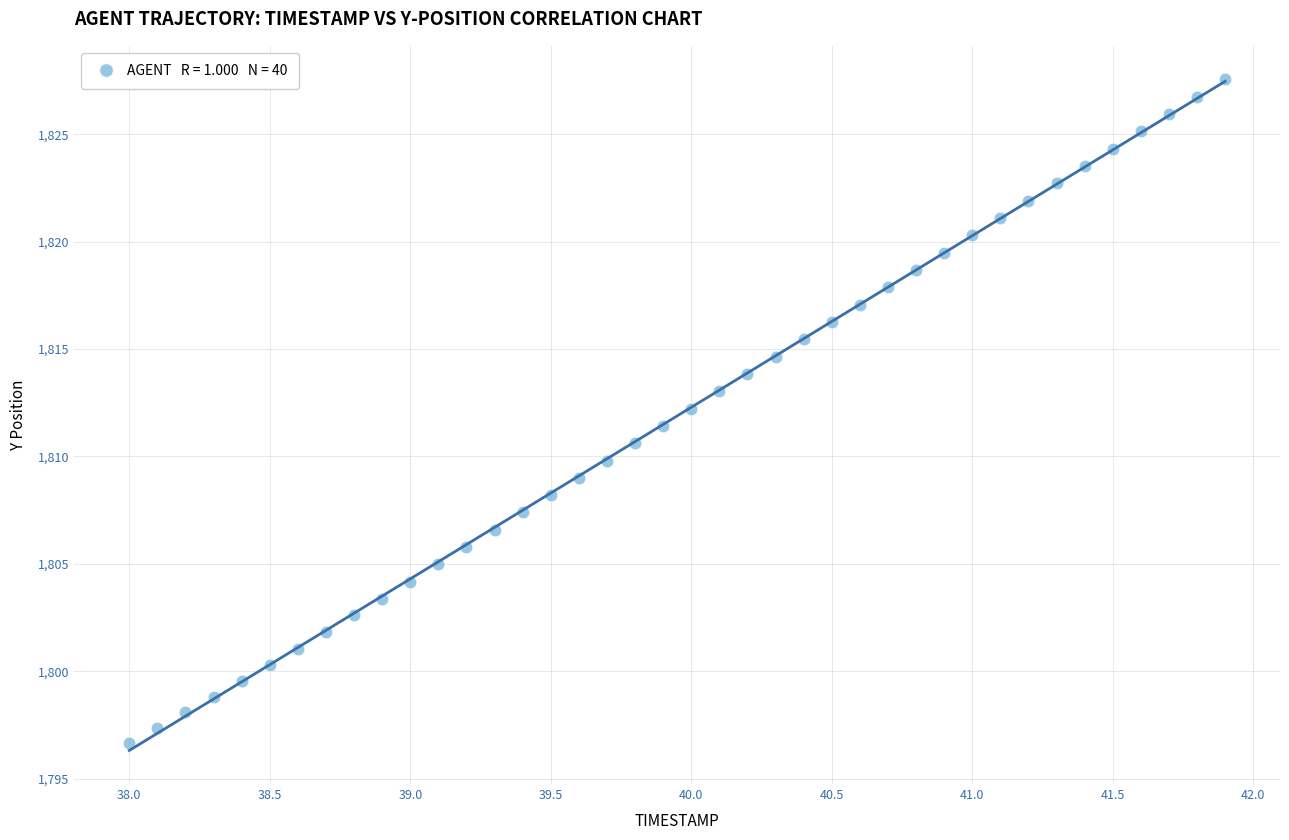

What is the range of Y values (max minus min)?

30.9